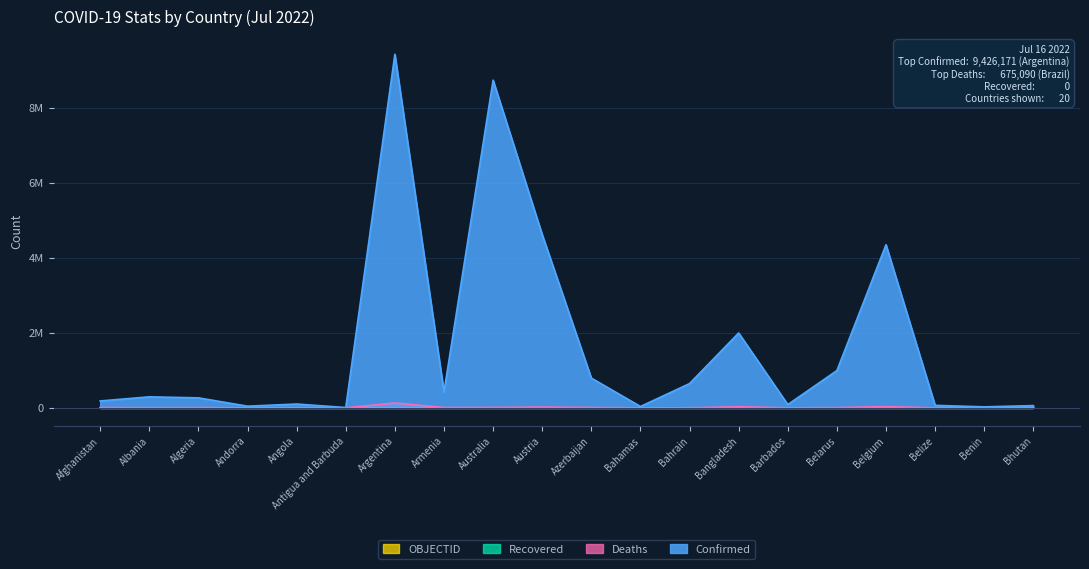

Is it true that Deaths equals 163 at Benin?

True